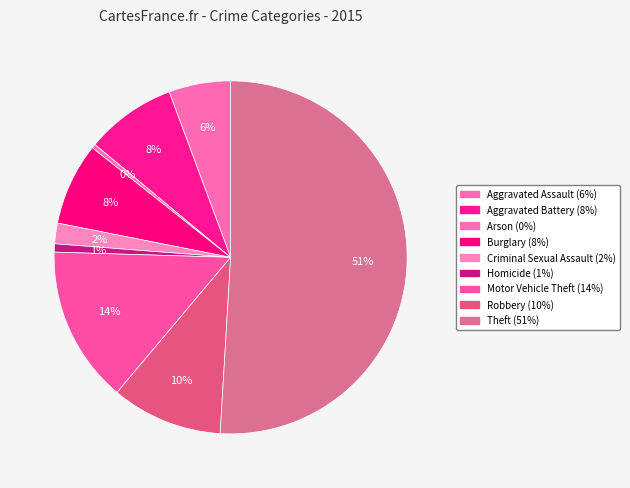

Count the number of slices in the pie.

9